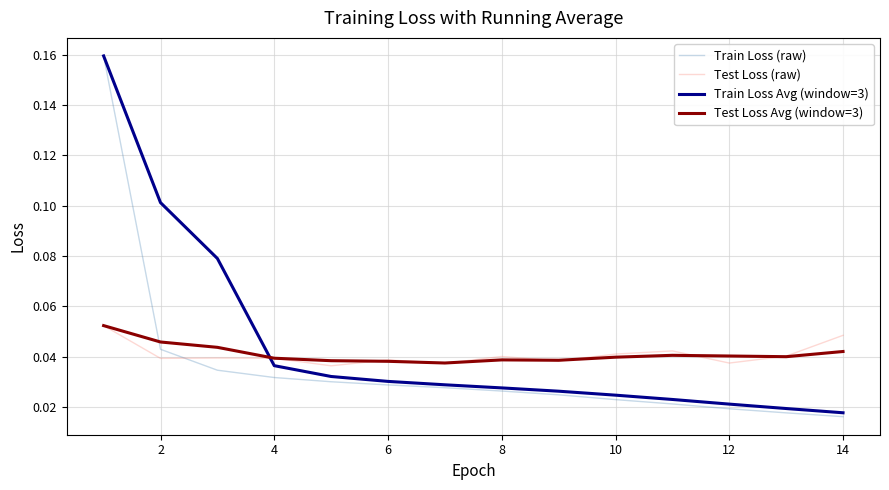

Which series ends up on top after the final intersection of Train Loss (raw) and Test Loss (raw)?

Test Loss (raw)